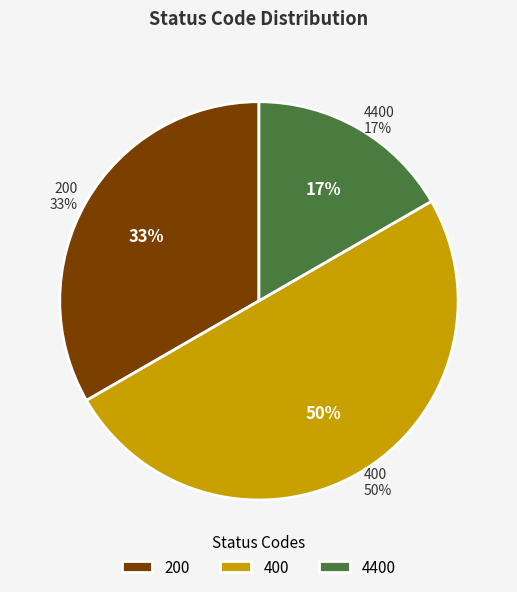

To the nearest percent, what portion does 400 represent?

50%